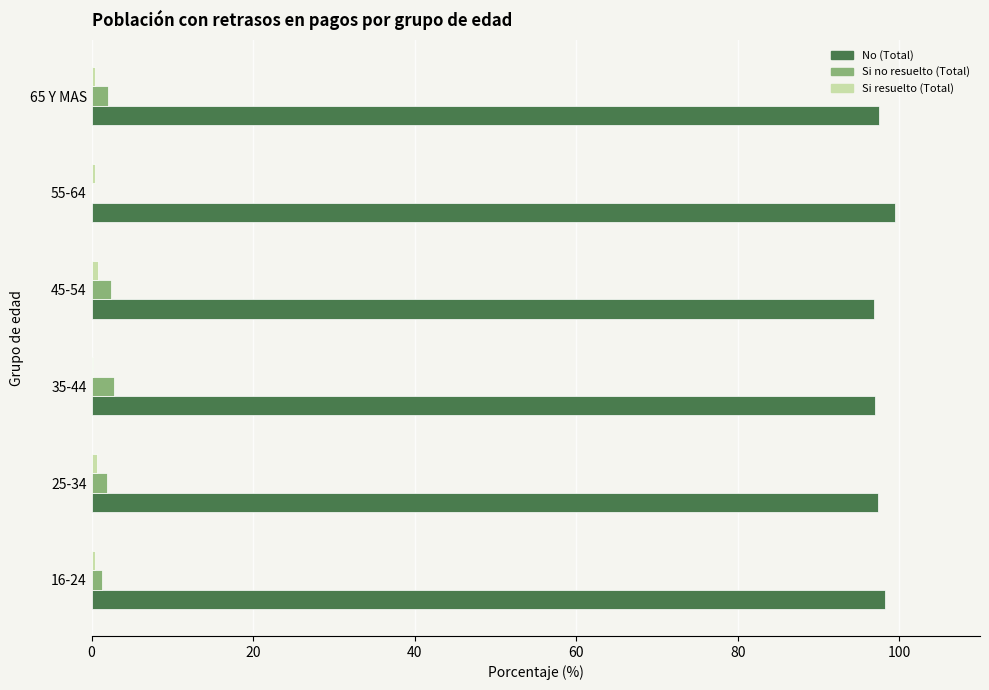

What is the sum of all Si no resuelto (Total) values?

10.3